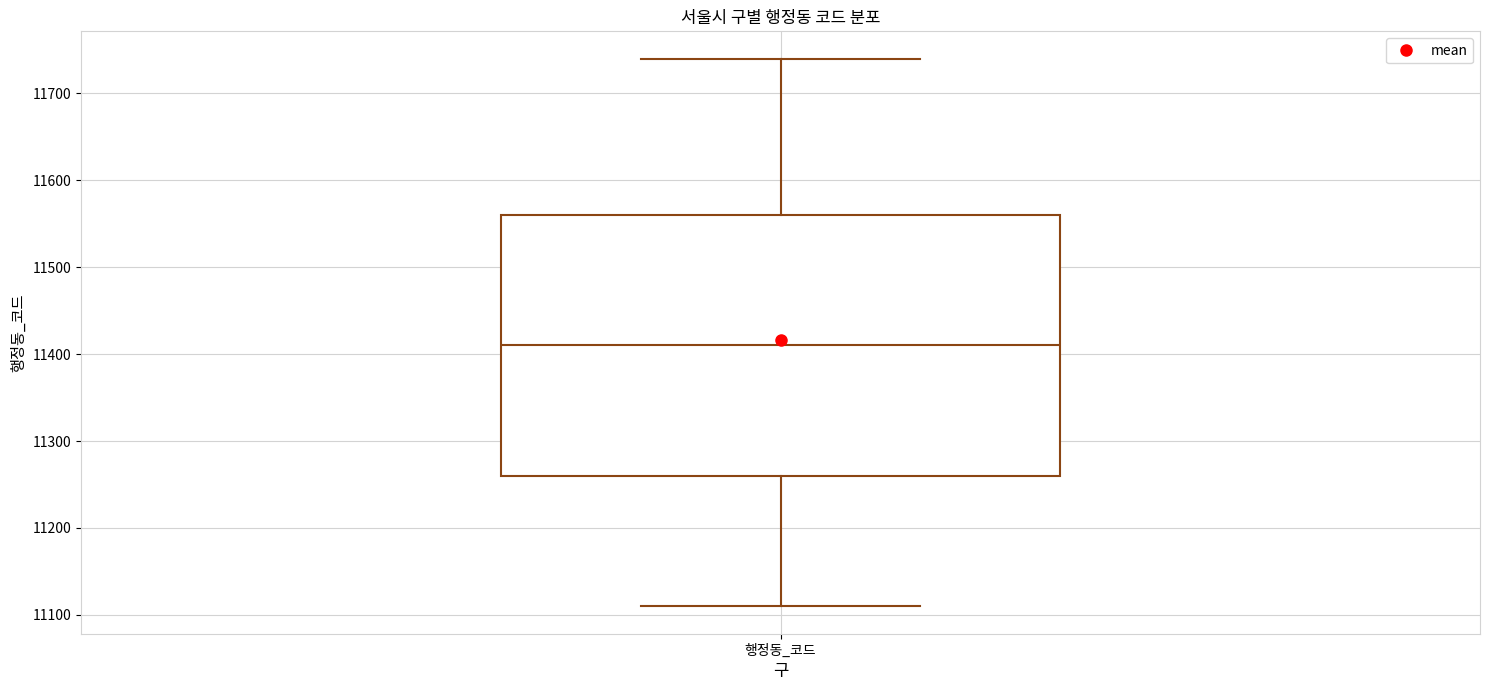

Where does the upper whisker of the box for 행정동_코드 end on the y-axis? The values are not printed on the chart, so give them approximately, as read against the axis.

11740